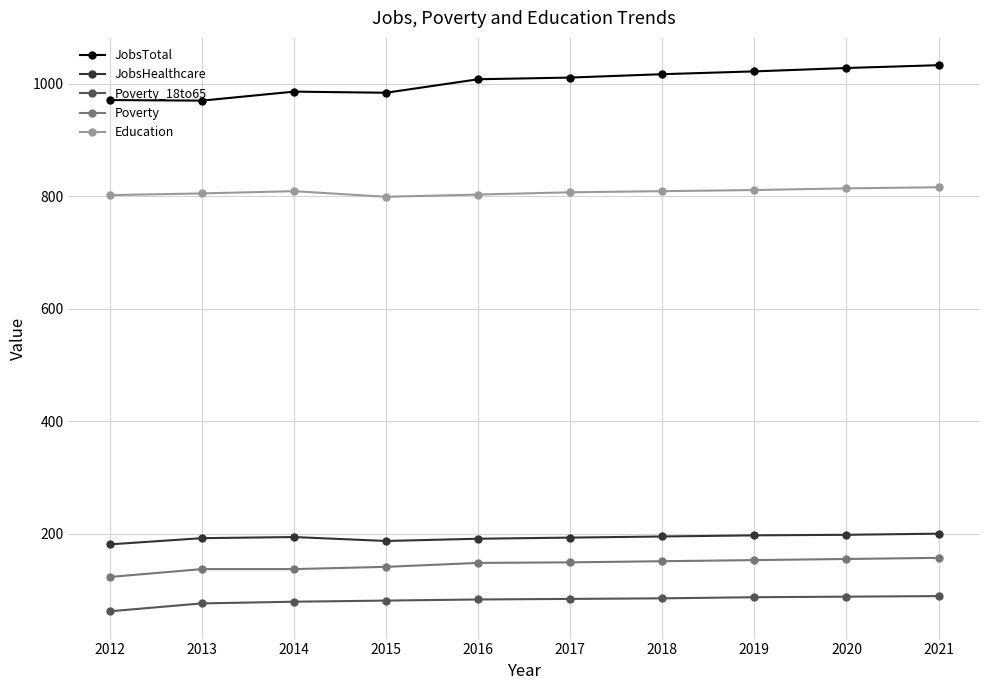

What is the total value across all series at 2013?

2180